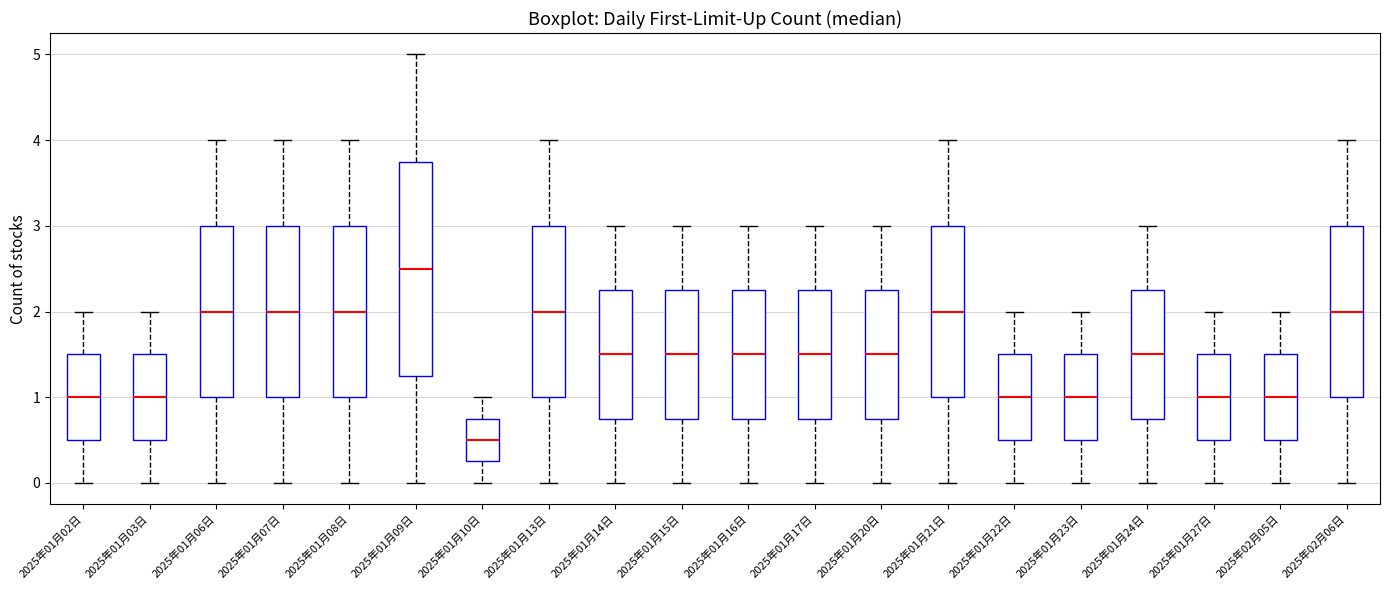

Which box has the highest median line?

2025年01月09日